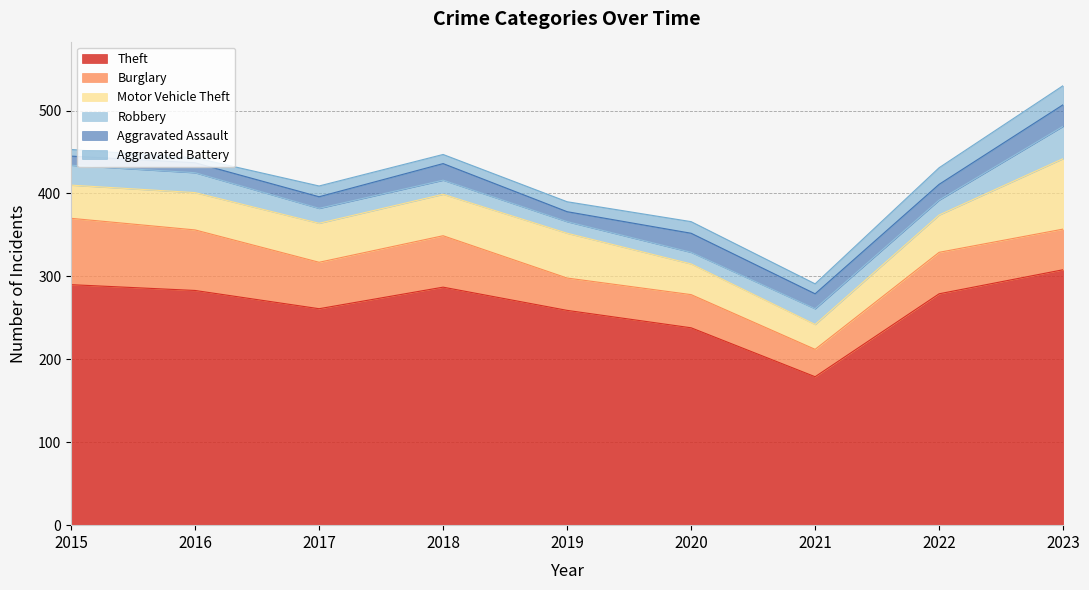

At which label does Motor Vehicle Theft reach its peak?

2023